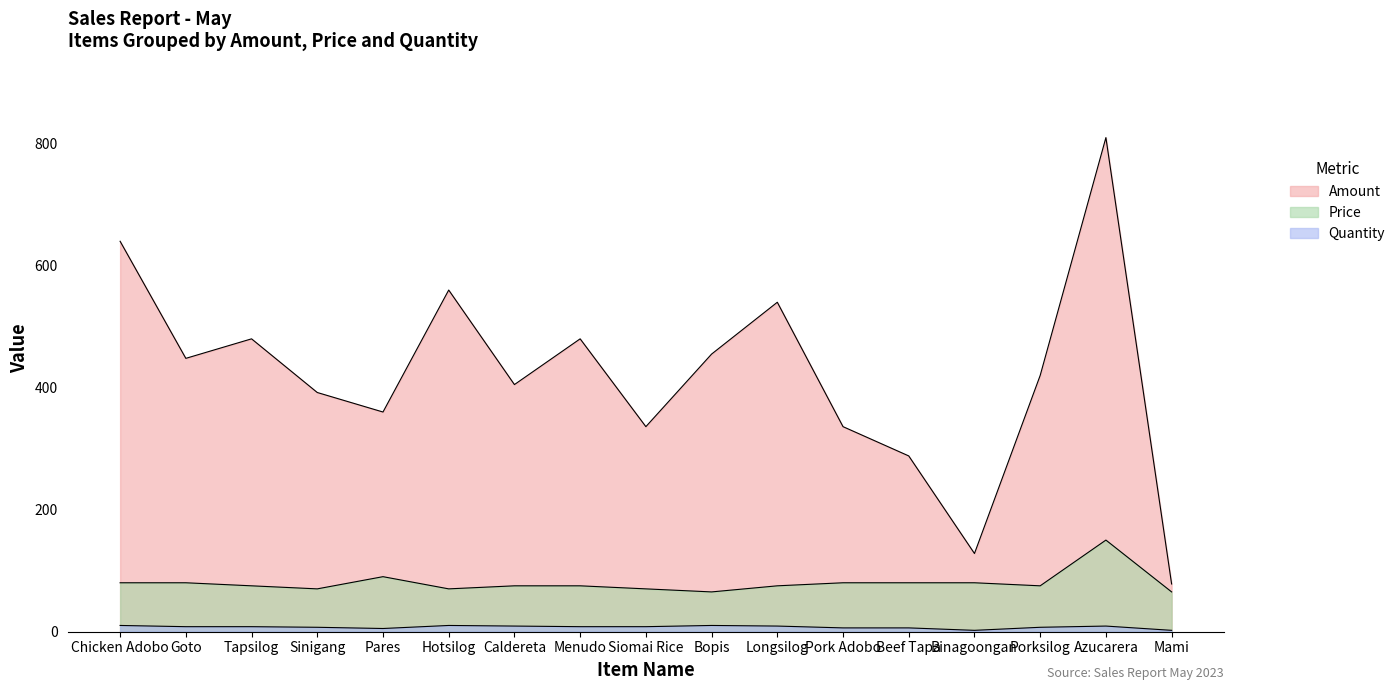

Which category has the lowest value in the Amount series?

Mami